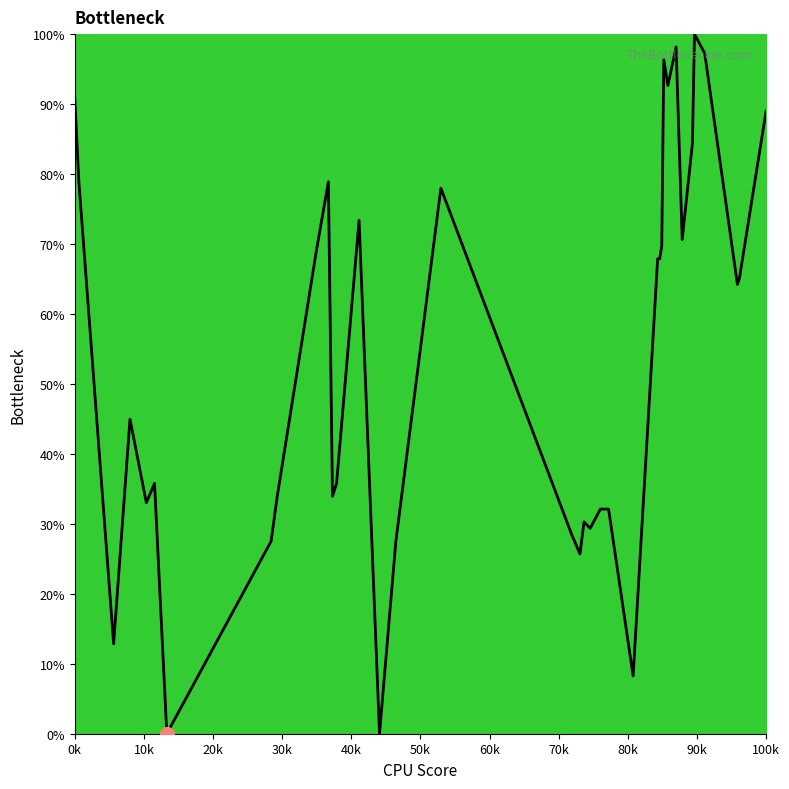

What is the greatest value displayed?

100.0